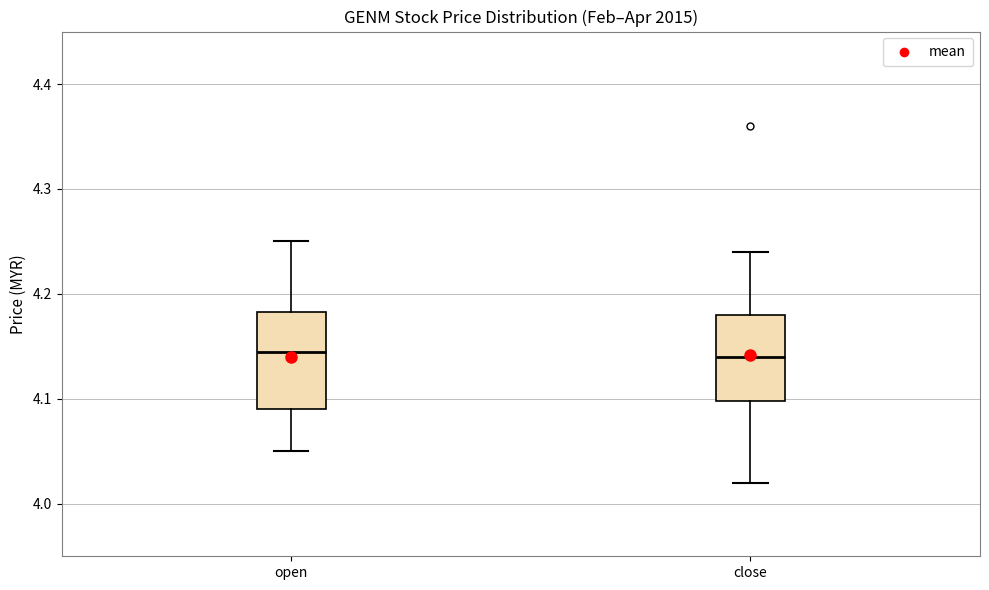

Reading left to right, read every box against the y-axis: the position of its median line, the range the box covers, and the ends of its whiskers. The values are not printed on the chart, so give them approximately, as read against the axis.

open: median 4.15, box 4.09 to 4.18, whiskers 4.05 to 4.25
close: median 4.14, box 4.10 to 4.18, whiskers 4.02 to 4.24